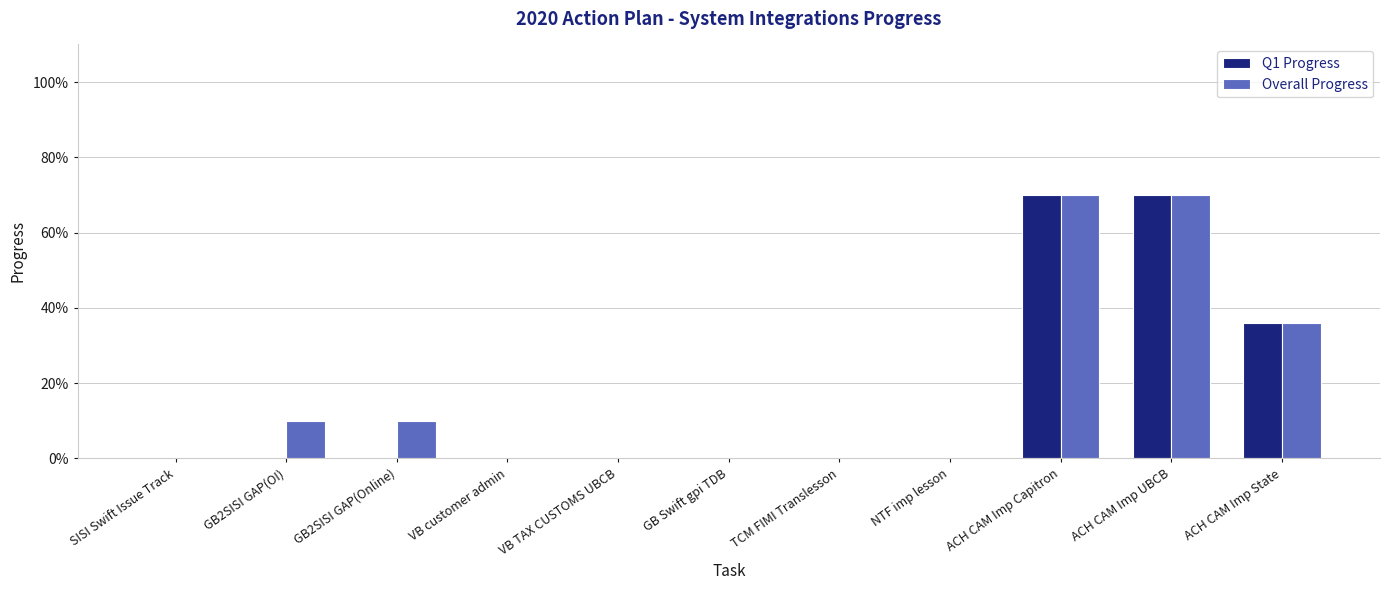

What are all the series names shown in the legend?

Q1 Progress, Overall Progress